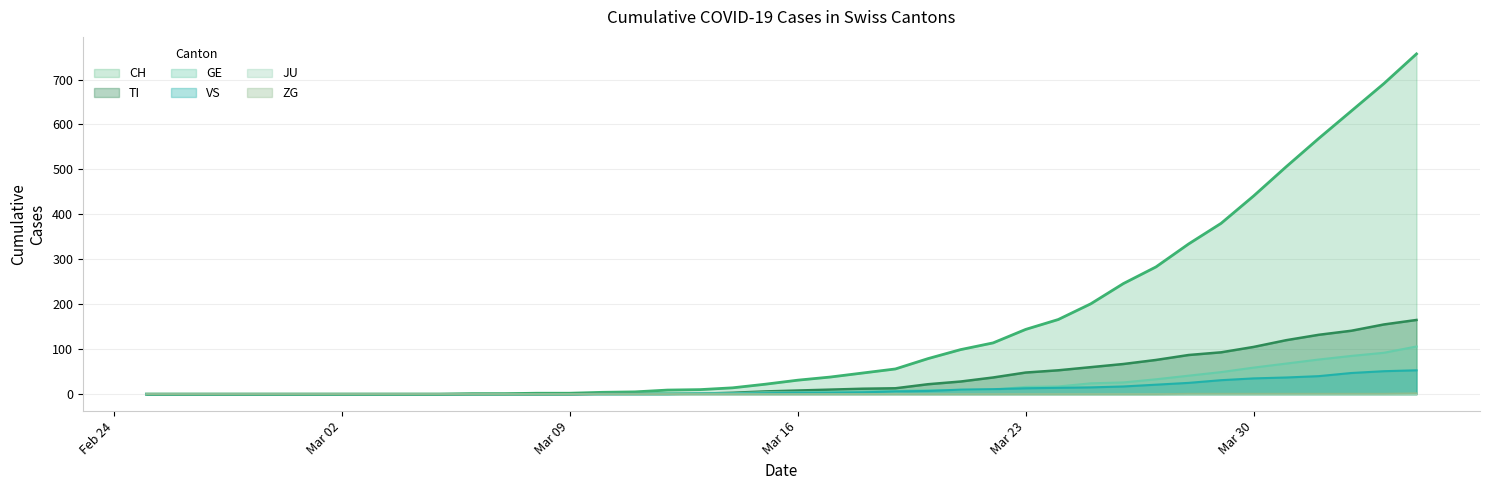

True or false: GE and JU cross at least once.

False